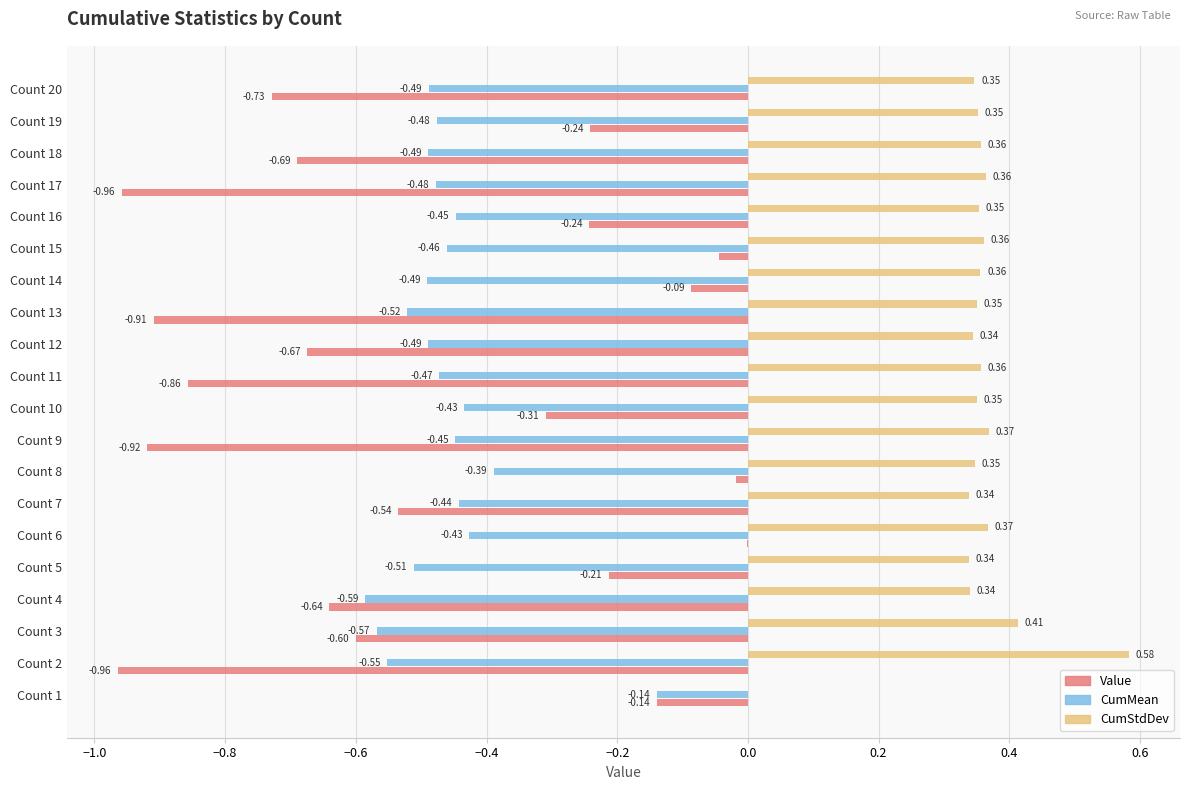

Which series changed the most between Count 1 and Count 6?

CumStdDev